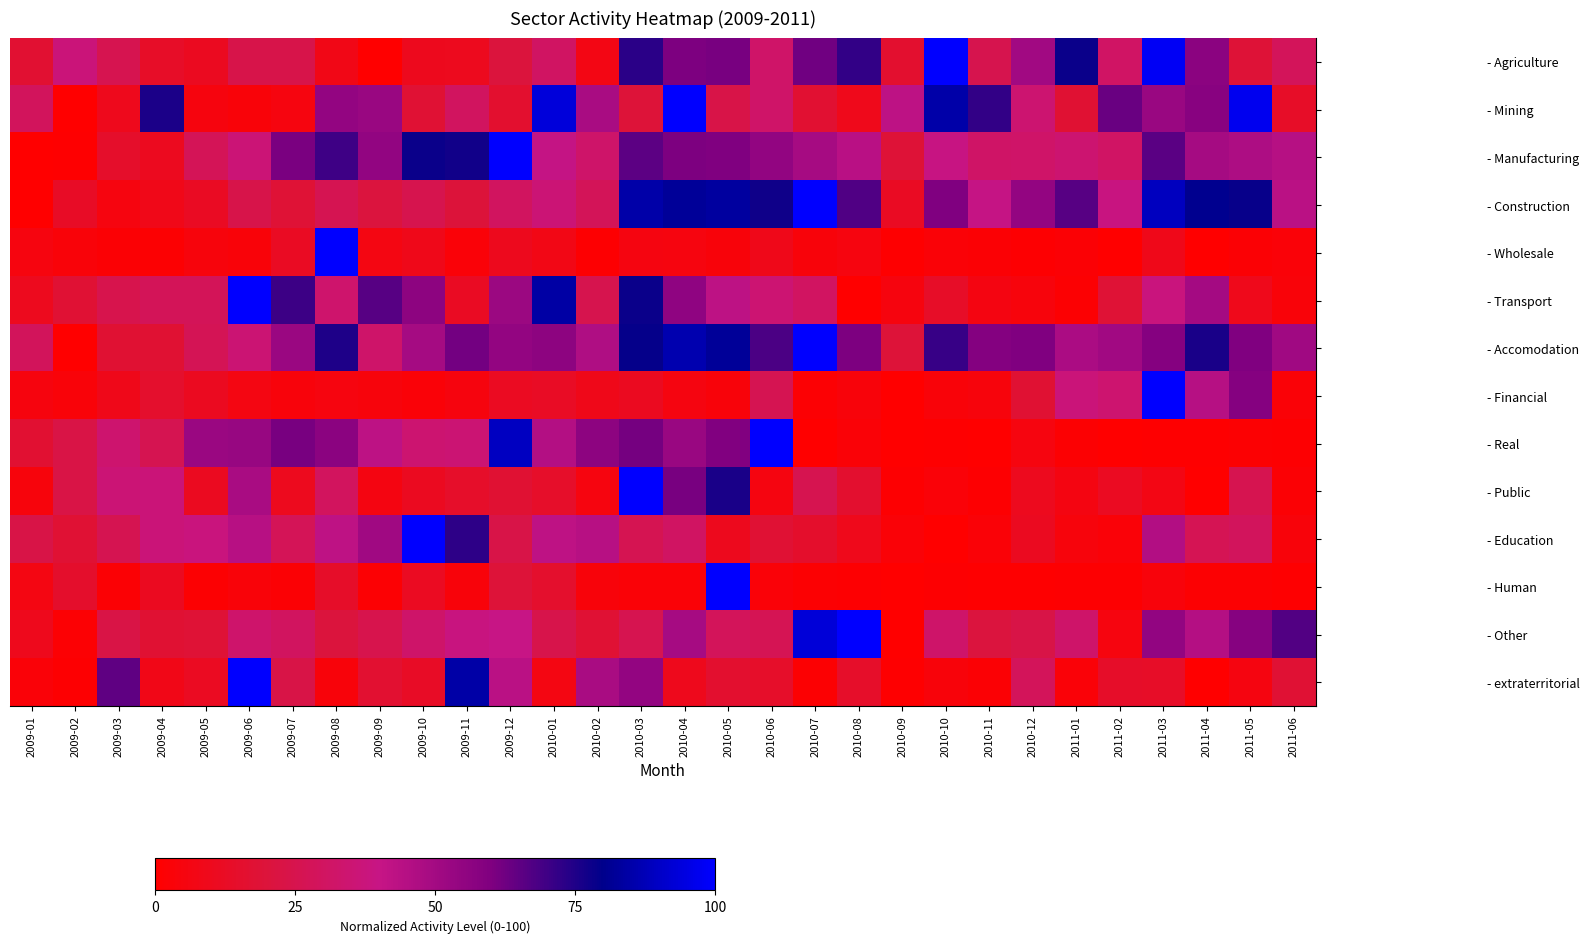

Reading right to left, extract all data points from this chart.

- Agriculture: 2011-06=28.4	2011-05=18.6	2011-04=56.9	2011-03=98.2	2011-02=31.0	2011-01=78.2	2010-12=50.5	2010-11=25.2	2010-10=100.0	2010-09=15.7	2010-08=72.1	2010-07=62.1	2010-06=32.4	2010-05=60.9	2010-04=60.2	2010-03=73.4	2010-02=6.8	2010-01=30.6	2009-12=20.7	2009-11=10.3	2009-10=10.1	2009-09=0.0	2009-08=7.6	2009-07=24.1	2009-06=24.0	2009-05=11.0	2009-04=13.3	2009-03=25.6	2009-02=36.9	2009-01=17.0
- Mining: 2011-06=13.4	2011-05=97.1	2011-04=57.7	2011-03=53.1	2011-02=63.3	2011-01=17.4	2010-12=34.5	2010-11=72.1	2010-10=84.8	2010-09=42.8	2010-08=9.0	2010-07=16.9	2010-06=32.3	2010-05=23.5	2010-04=100.0	2010-03=19.3	2010-02=48.4	2010-01=93.6	2009-12=15.6	2009-11=29.8	2009-10=17.6	2009-09=53.1	2009-08=54.5	2009-07=5.4	2009-06=3.4	2009-05=4.9	2009-04=75.6	2009-03=9.5	2009-02=0.0	2009-01=29.1
- Manufacturing: 2011-06=44.5	2011-05=47.0	2011-04=49.3	2011-03=65.8	2011-02=31.2	2011-01=34.7	2010-12=32.4	2010-11=32.0	2010-10=39.3	2010-09=18.4	2010-08=44.0	2010-07=48.9	2010-06=54.9	2010-05=59.8	2010-04=60.5	2010-03=65.5	2010-02=32.6	2010-01=40.8	2009-12=100.0	2009-11=77.1	2009-10=78.4	2009-09=54.7	2009-08=70.0	2009-07=60.9	2009-06=36.1	2009-05=27.4	2009-04=10.9	2009-03=14.8	2009-02=0.5	2009-01=0.0
- Construction: 2011-06=43.6	2011-05=78.8	2011-04=80.7	2011-03=88.8	2011-02=39.0	2011-01=66.3	2010-12=54.6	2010-11=40.5	2010-10=60.0	2010-09=12.0	2010-08=67.2	2010-07=100.0	2010-06=77.5	2010-05=83.3	2010-04=82.2	2010-03=84.8	2010-02=28.0	2010-01=35.6	2009-12=29.8	2009-11=19.8	2009-10=25.2	2009-09=21.0	2009-08=26.3	2009-07=18.3	2009-06=23.9	2009-05=12.1	2009-04=8.5	2009-03=5.4	2009-02=13.0	2009-01=0.0
- Wholesale: 2011-06=3.0	2011-05=2.2	2011-04=0.0	2011-03=8.7	2011-02=0.0	2011-01=2.0	2010-12=0.8	2010-11=2.3	2010-10=2.5	2010-09=0.7	2010-08=5.4	2010-07=3.7	2010-06=8.6	2010-05=3.6	2010-04=5.4	2010-03=5.6	2010-02=0.8	2010-01=7.3	2009-12=9.8	2009-11=3.0	2009-10=8.9	2009-09=6.5	2009-08=100.0	2009-07=12.0	2009-06=3.3	2009-05=4.5	2009-04=1.4	2009-03=2.0	2009-02=3.2	2009-01=5.2
- Transport: 2011-06=3.4	2011-05=9.3	2011-04=49.6	2011-03=38.2	2011-02=18.0	2011-01=1.5	2010-12=4.4	2010-11=5.9	2010-10=13.7	2010-09=4.9	2010-08=0.0	2010-07=30.2	2010-06=34.9	2010-05=43.0	2010-04=55.5	2010-03=78.2	2010-02=25.0	2010-01=84.3	2009-12=52.2	2009-11=11.9	2009-10=55.9	2009-09=66.2	2009-08=33.4	2009-07=70.6	2009-06=100.0	2009-05=27.7	2009-04=27.9	2009-03=25.0	2009-02=17.8	2009-01=10.2
- Accomodation: 2011-06=51.0	2011-05=60.0	2011-04=76.0	2011-03=58.5	2011-02=50.4	2011-01=48.0	2010-12=59.9	2010-11=58.7	2010-10=71.4	2010-09=19.2	2010-08=60.5	2010-07=100.0	2010-06=68.1	2010-05=82.1	2010-04=86.2	2010-03=79.0	2010-02=46.8	2010-01=55.9	2009-12=54.5	2009-11=61.8	2009-10=49.5	2009-09=32.7	2009-08=75.3	2009-07=52.6	2009-06=35.2	2009-05=27.1	2009-04=17.5	2009-03=17.2	2009-02=0.0	2009-01=28.5
- Financial: 2011-06=2.7	2011-05=58.4	2011-04=44.5	2011-03=100.0	2011-02=34.4	2011-01=37.0	2010-12=17.3	2010-11=4.6	2010-10=3.3	2010-09=0.0	2010-08=3.9	2010-07=1.8	2010-06=26.2	2010-05=3.6	2010-04=5.8	2010-03=11.2	2010-02=8.9	2010-01=12.6	2009-12=11.4	2009-11=4.8	2009-10=3.1	2009-09=4.5	2009-08=5.4	2009-07=4.1	2009-06=6.3	2009-05=11.1	2009-04=15.4	2009-03=8.8	2009-02=3.5	2009-01=4.9
- Real: 2011-06=1.0	2011-05=1.4	2011-04=0.6	2011-03=0.7	2011-02=0.2	2011-01=1.4	2010-12=5.4	2010-11=0.3	2010-10=0.6	2010-09=0.0	2010-08=2.7	2010-07=0.2	2010-06=100.0	2010-05=59.6	2010-04=53.1	2010-03=61.7	2010-02=55.9	2010-01=45.4	2009-12=89.1	2009-11=35.5	2009-10=34.5	2009-09=42.7	2009-08=57.0	2009-07=61.2	2009-06=53.2	2009-05=52.6	2009-04=25.8	2009-03=33.9	2009-02=22.9	2009-01=17.1
- Public: 2011-06=2.1	2011-05=25.5	2011-04=0.0	2011-03=6.7	2011-02=11.3	2011-01=6.1	2010-12=10.5	2010-11=0.8	2010-10=2.8	2010-09=1.0	2010-08=15.9	2010-07=25.6	2010-06=5.7	2010-05=75.9	2010-04=61.0	2010-03=100.0	2010-02=5.4	2010-01=14.3	2009-12=17.3	2009-11=14.4	2009-10=11.0	2009-09=6.1	2009-08=29.4	2009-07=10.4	2009-06=48.3	2009-05=11.0	2009-04=36.4	2009-03=35.8	2009-02=22.7	2009-01=4.4
- Education: 2011-06=3.7	2011-05=28.9	2011-04=26.7	2011-03=45.9	2011-02=3.0	2011-01=4.6	2010-12=11.2	2010-11=2.6	2010-10=0.0	2010-09=2.6	2010-08=9.2	2010-07=14.9	2010-06=17.7	2010-05=9.8	2010-04=30.7	2010-03=26.4	2010-02=44.3	2010-01=42.3	2009-12=23.6	2009-11=72.8	2009-10=100.0	2009-09=50.9	2009-08=42.5	2009-07=27.6	2009-06=44.4	2009-05=38.0	2009-04=36.6	2009-03=25.9	2009-02=17.9	2009-01=23.2
- Human: 2011-06=0.7	2011-05=1.5	2011-04=1.3	2011-03=4.1	2011-02=1.0	2011-01=1.1	2010-12=0.4	2010-11=0.7	2010-10=1.0	2010-09=0.0	2010-08=0.9	2010-07=1.5	2010-06=3.0	2010-05=100.0	2010-04=2.4	2010-03=2.7	2010-02=3.8	2010-01=15.5	2009-12=19.5	2009-11=3.5	2009-10=11.5	2009-09=1.7	2009-08=14.0	2009-07=2.1	2009-06=3.3	2009-05=1.5	2009-04=11.1	2009-03=2.2	2009-02=15.0	2009-01=6.5
- Other: 2011-06=67.0	2011-05=57.8	2011-04=45.3	2011-03=55.0	2011-02=5.3	2011-01=32.6	2010-12=23.2	2010-11=20.9	2010-10=32.6	2010-09=0.0	2010-08=100.0	2010-07=93.0	2010-06=26.9	2010-05=28.5	2010-04=48.9	2010-03=25.5	2010-02=17.6	2010-01=24.5	2009-12=40.0	2009-11=38.3	2009-10=32.5	2009-09=24.9	2009-08=20.5	2009-07=30.0	2009-06=33.2	2009-05=18.2	2009-04=17.4	2009-03=22.9	2009-02=1.7	2009-01=9.4
- extraterritorial: 2011-06=17.8	2011-05=5.5	2011-04=0.0	2011-03=13.6	2011-02=13.9	2011-01=2.9	2010-12=28.3	2010-11=2.1	2010-10=3.7	2010-09=0.5	2010-08=14.4	2010-07=1.4	2010-06=14.4	2010-05=15.8	2010-04=9.5	2010-03=54.5	2010-02=48.1	2010-01=6.4	2009-12=43.7	2009-11=84.5	2009-10=13.1	2009-09=16.7	2009-08=3.8	2009-07=23.1	2009-06=100.0	2009-05=11.4	2009-04=8.2	2009-03=65.1	2009-02=0.8	2009-01=2.8